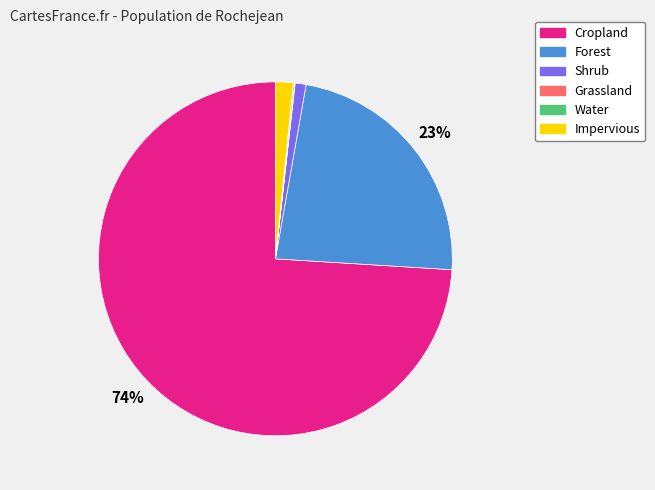

To the nearest percent, what percentage of the pie is Impervious?

2%